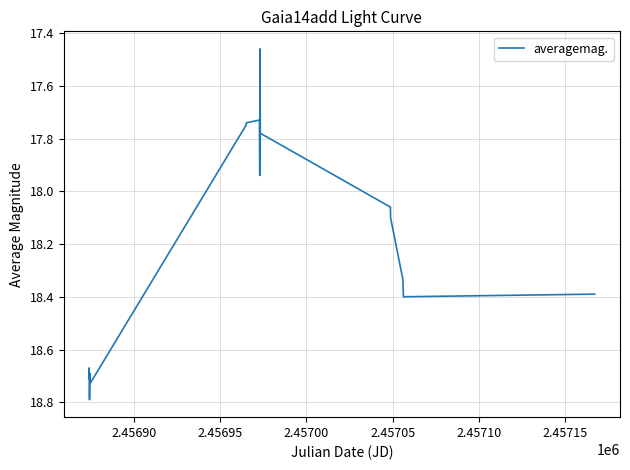

What is the maximum value shown in the chart?

18.8